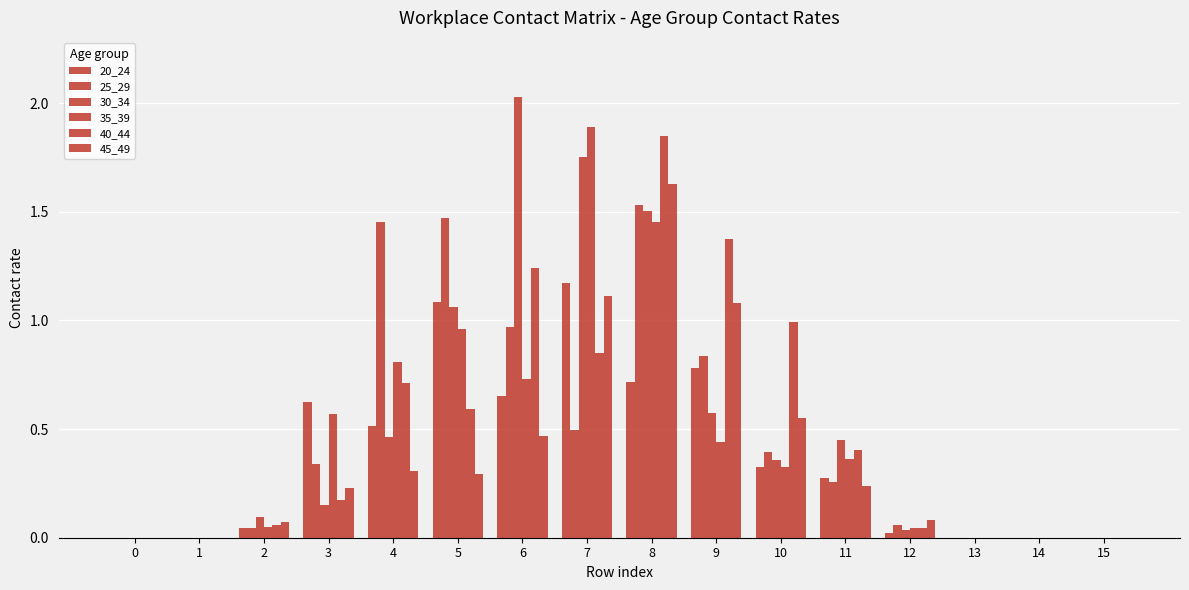

How many groups of bars are there?

16